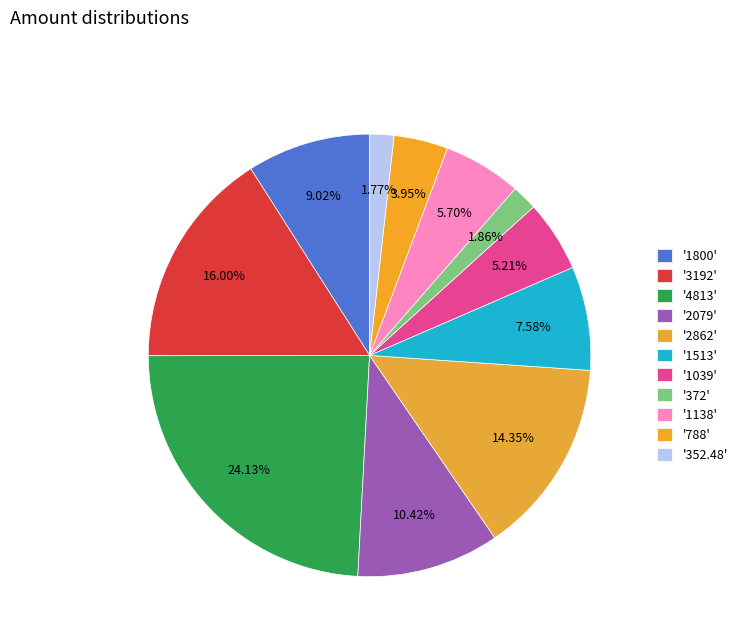

How many segments does this pie chart have?

11